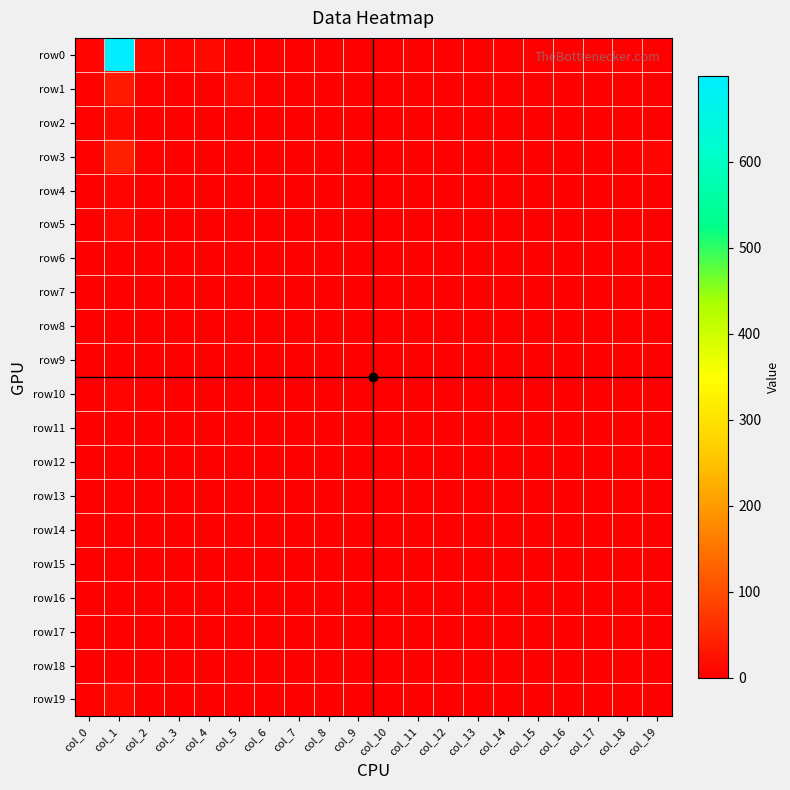

At which category is the sum across all series the highest?

col_1